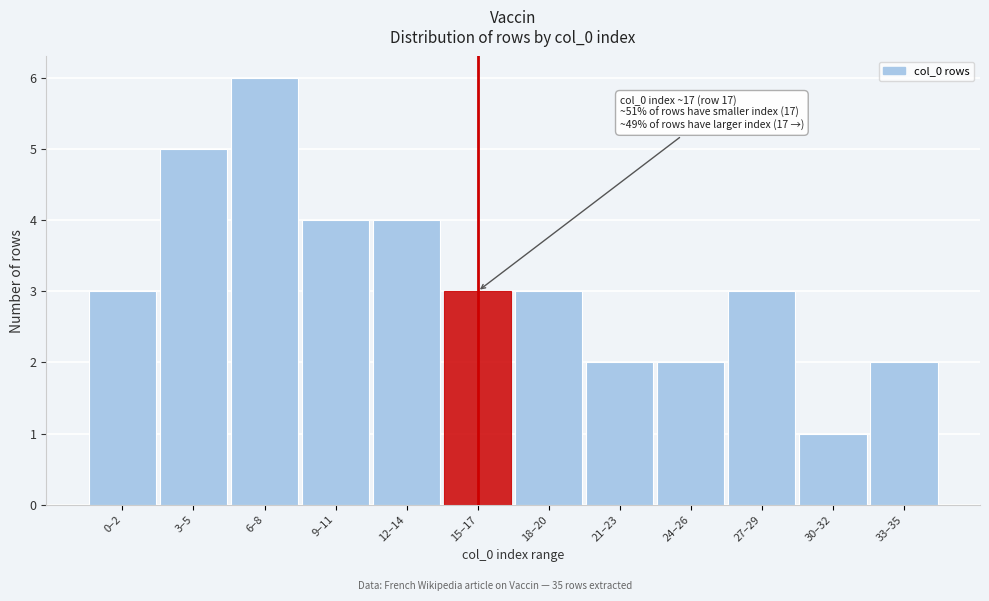

Reading left to right, list all the values displayed in this chart.

0–2=3	3–5=5	6–8=6	9–11=4	12–14=4	15–17=3	18–20=3	21–23=2	24–26=2	27–29=3	30–32=1	33–35=2